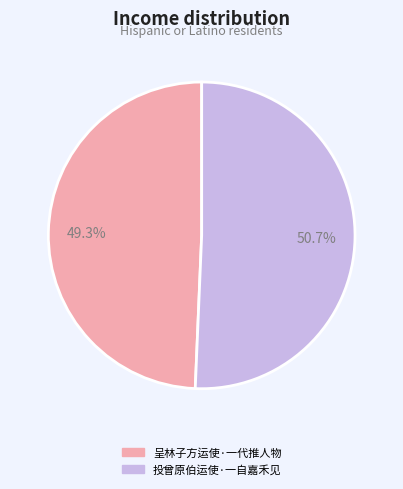

To the nearest percent, what portion does 呈林子方运使·一代推人物 represent?

49%